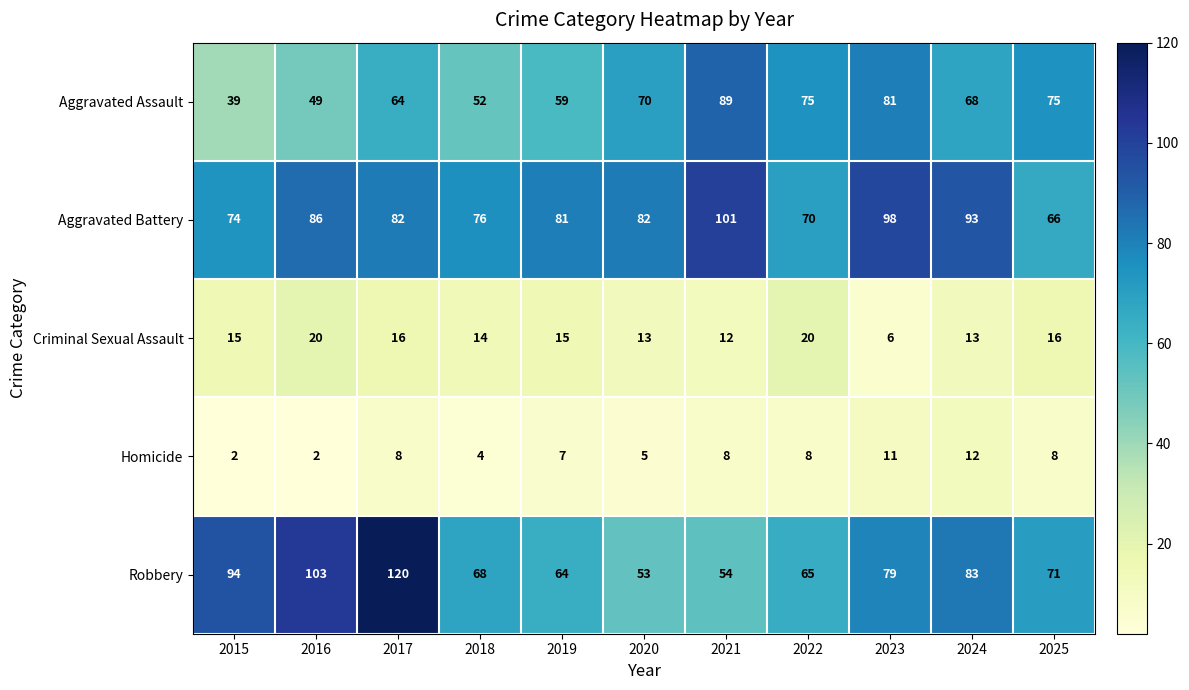

At how many categories does at least one series exceed 84?

6